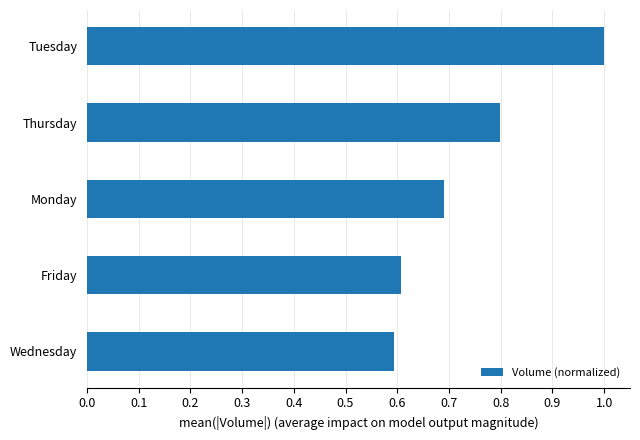

At which label is the value closest to 0?

Wednesday